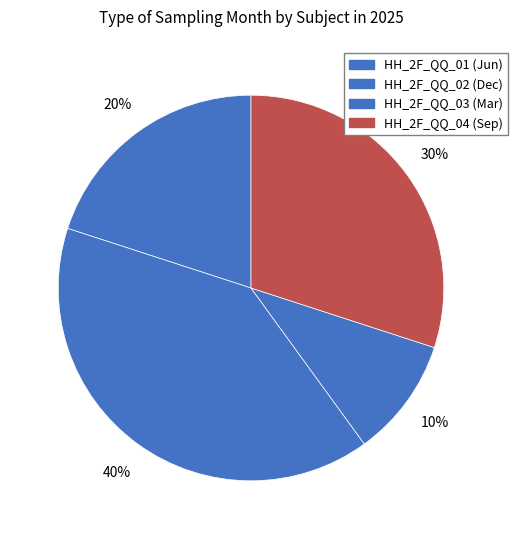

Is it true that HH_2F_QQ_02 is 31% of the pie?

False